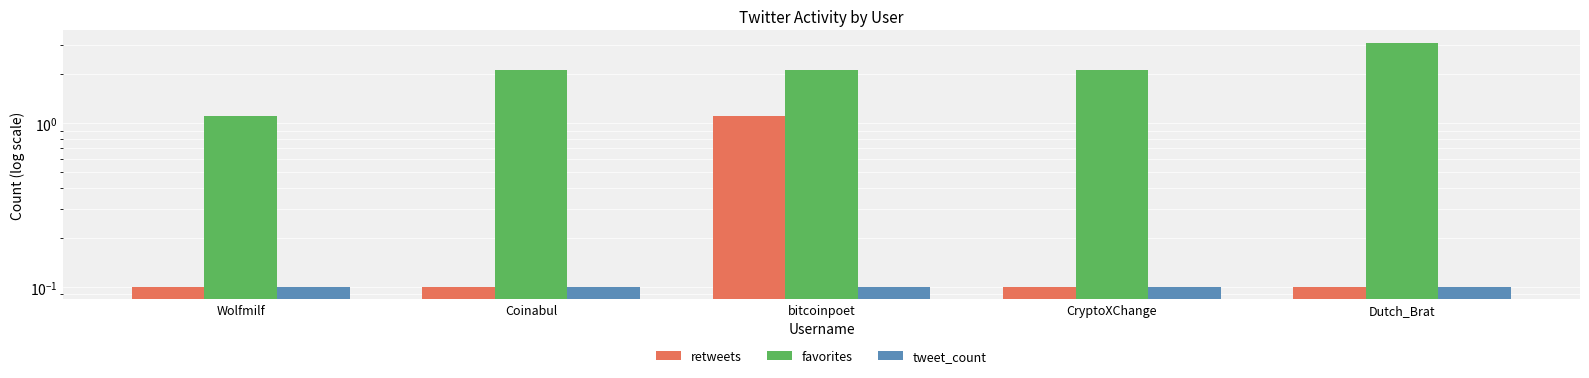

What is the sum of all tweet_count values?

0.5